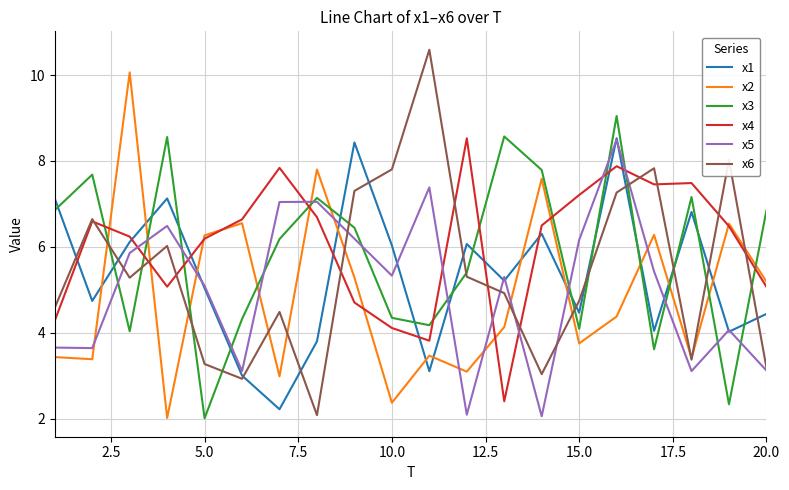

Which series has the largest range (max minus min)?

x6